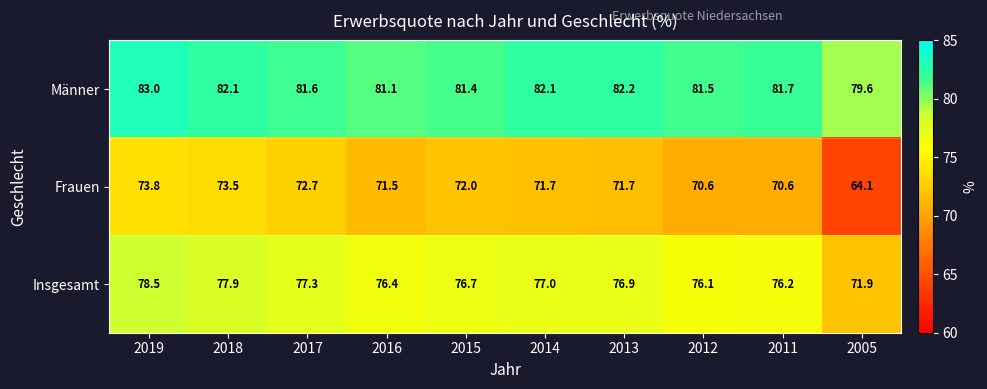

What is the minimum value shown in the chart?

64.1